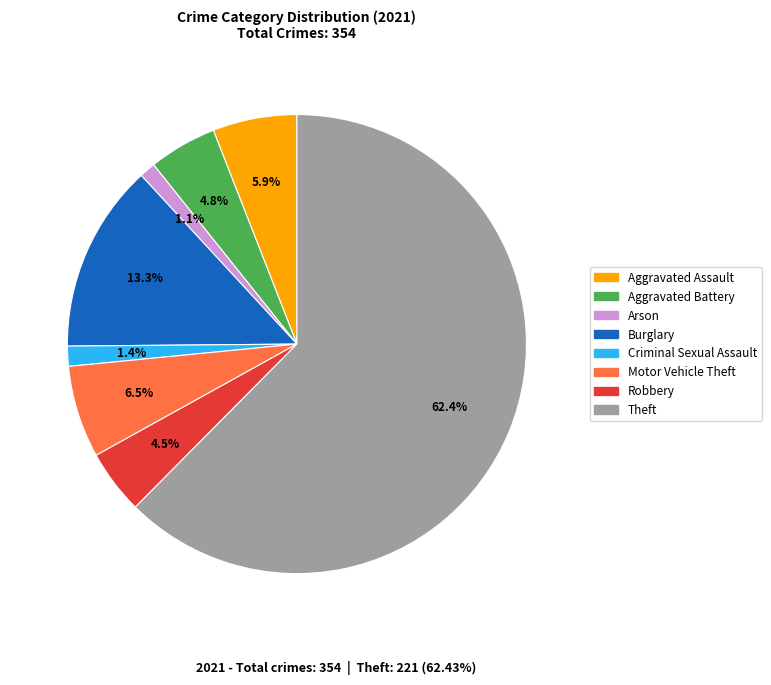

Is there a majority slice in this chart?

Yes